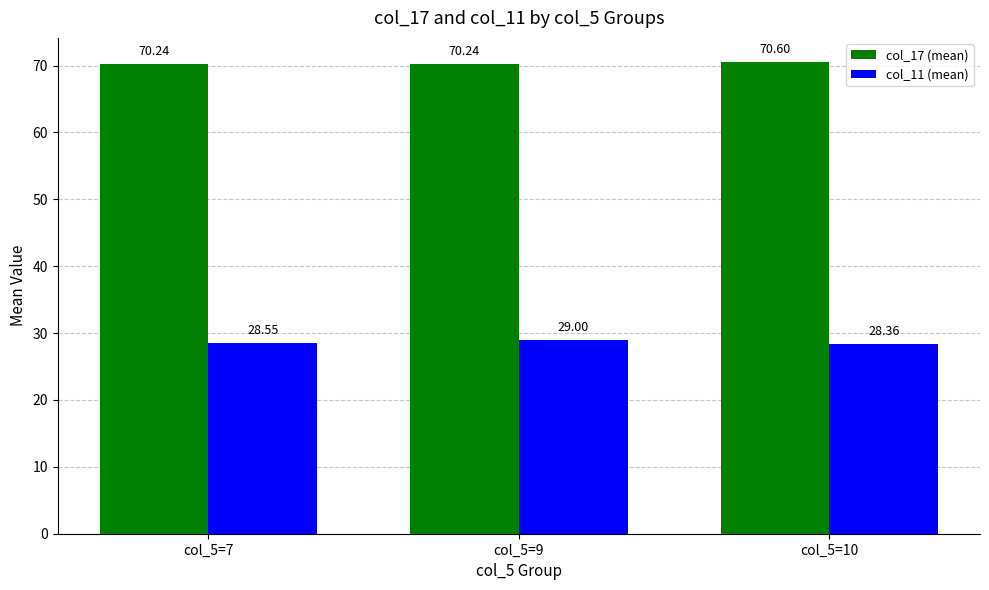

What is the sum of the col_17 (mean) values at col_5=7 and col_5=10?

140.8